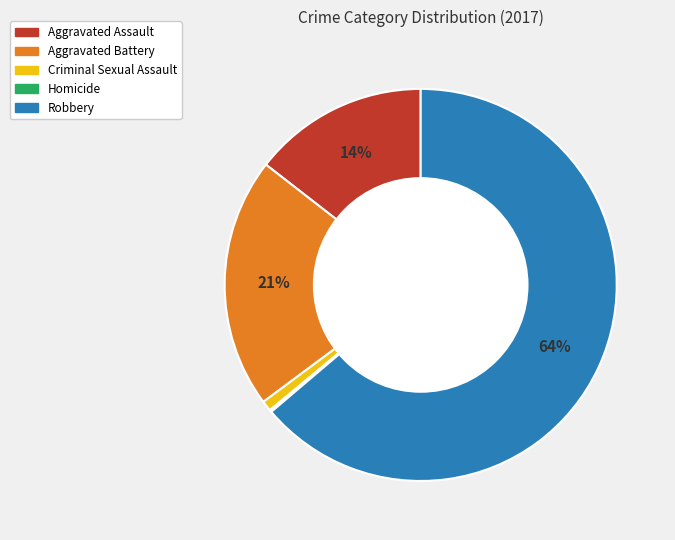

To the nearest percent, what percentage of the pie is Criminal Sexual Assault?

1%